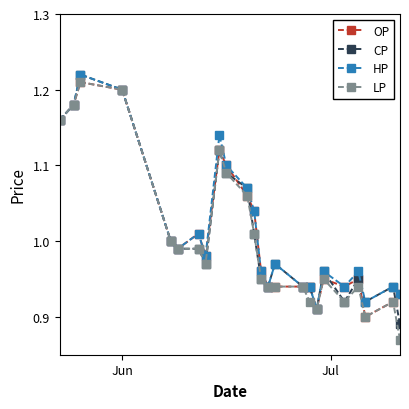

At how many categories does at least one series exceed 0?

24